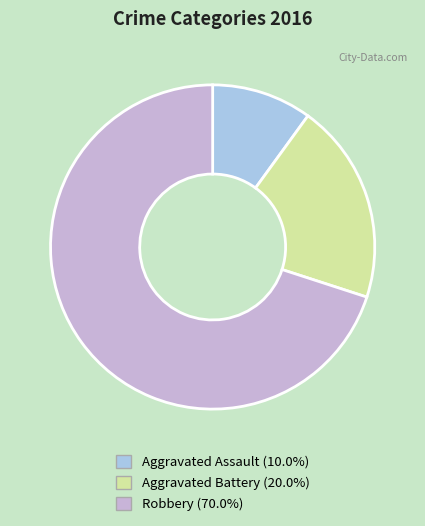

Count the number of slices in the pie.

3